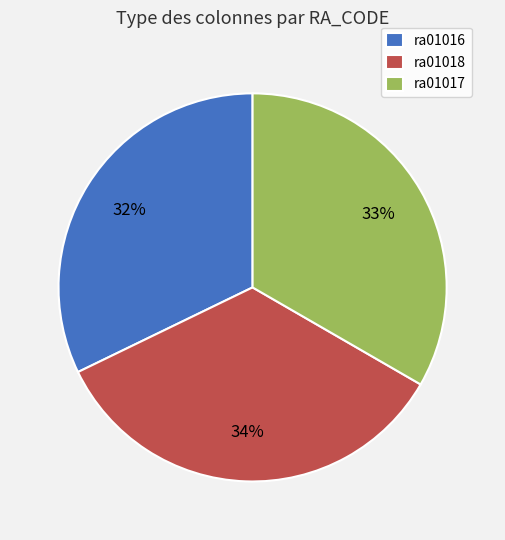

Rank the categories by value from highest to lowest.

ra01018, ra01017, ra01016